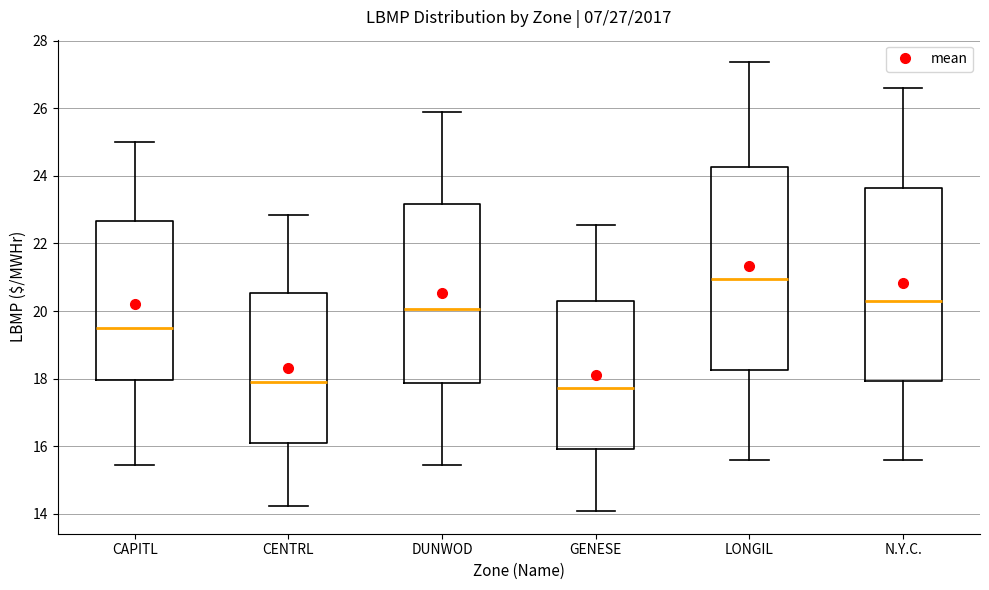

Comparing the boxes themselves (not the whiskers), which one is the tallest?

LONGIL